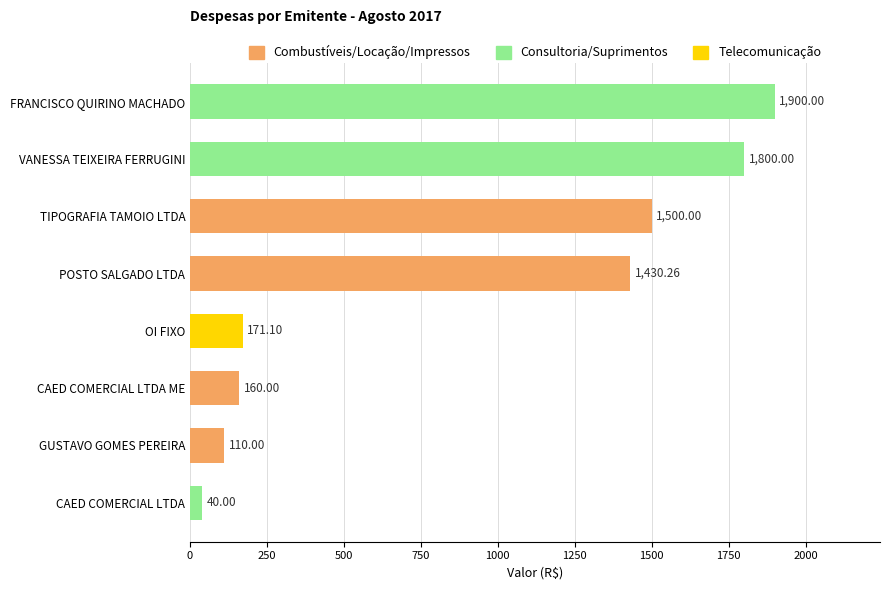

The value at POSTO SALGADO LTDA is 620.4. True or false?

False